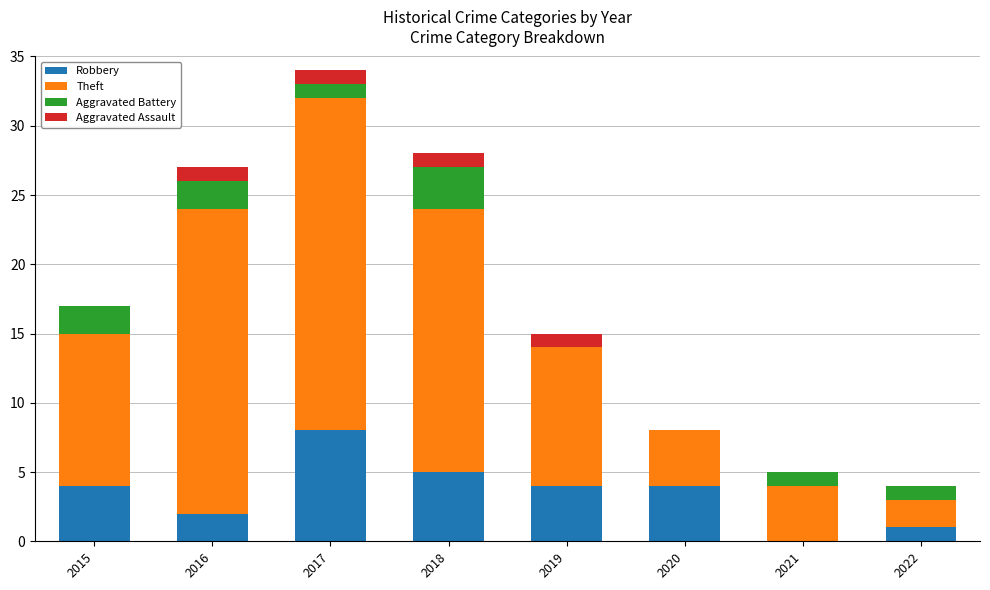

What is the highest value of the Robbery series?

8